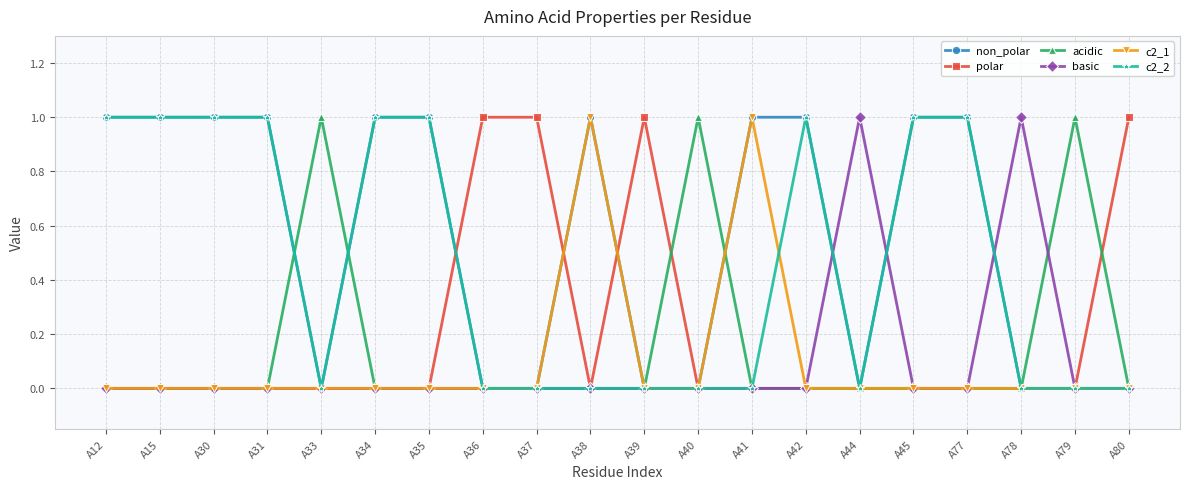

Is this an area chart (filled region under the line)?

No